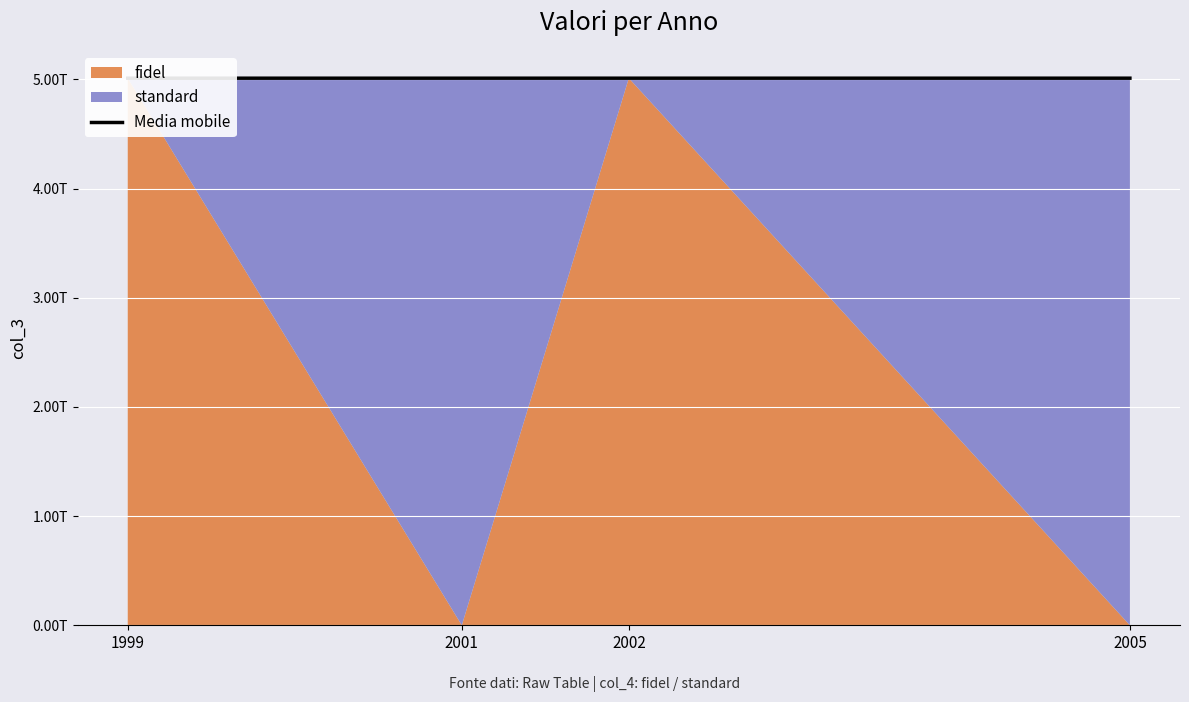

At which category does the data reach its first local peak?

2002